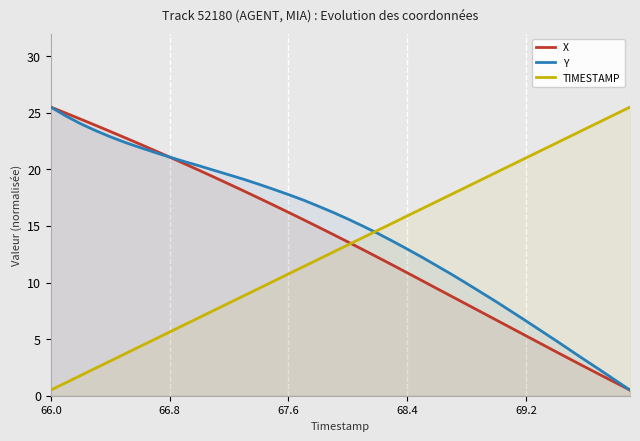

At which label does TIMESTAMP reach its minimum?

66.0